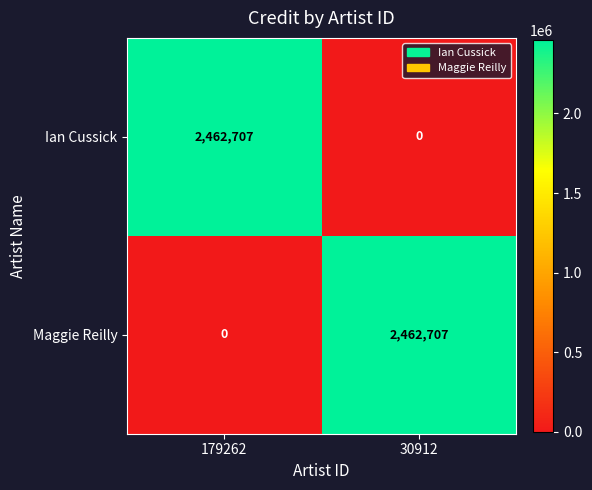

Reading left to right, list all the values displayed in this chart.

Ian Cussick: 179262=2462707	30912=0
Maggie Reilly: 179262=0	30912=2462707